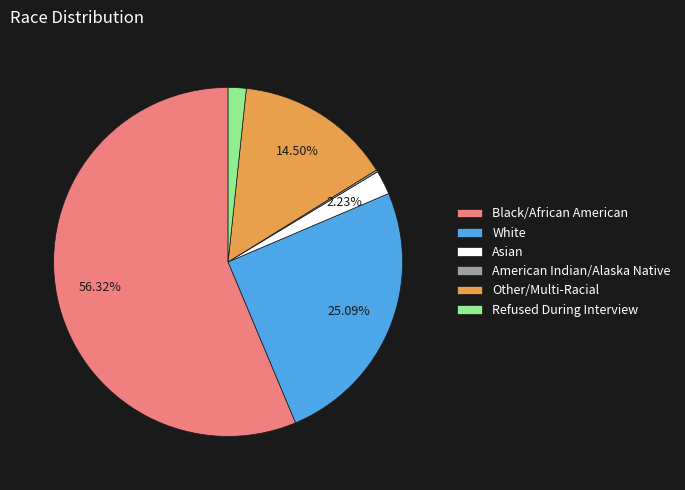

What is the largest slice in the pie chart?

Black/African American